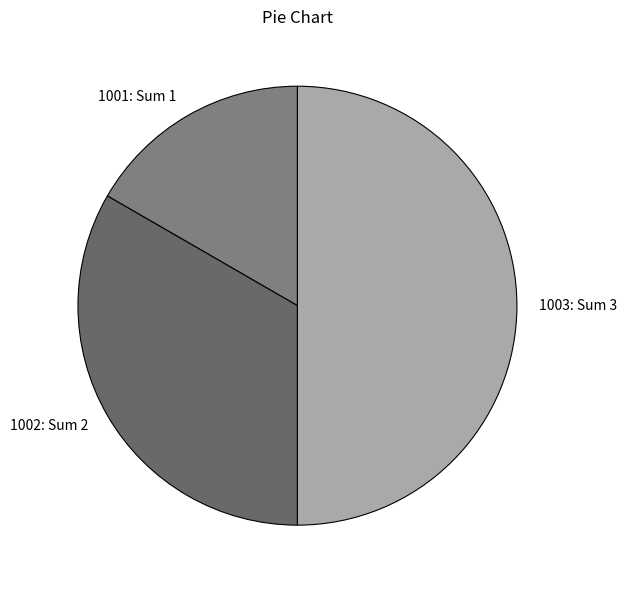

Which slice is the smallest?

1001